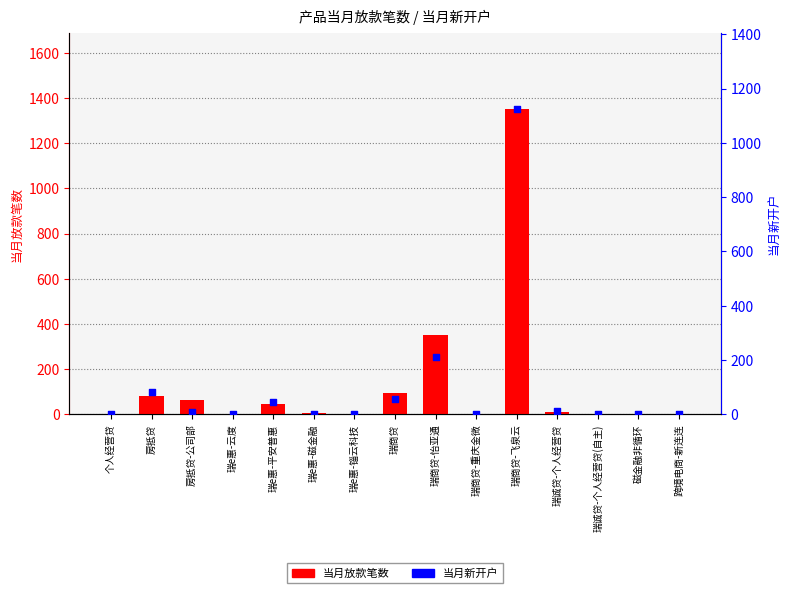

Is the value of 当月新开户 at 瑞商贷 greater than the value of 当月放款笔数 at 磁金融非循环?

Yes